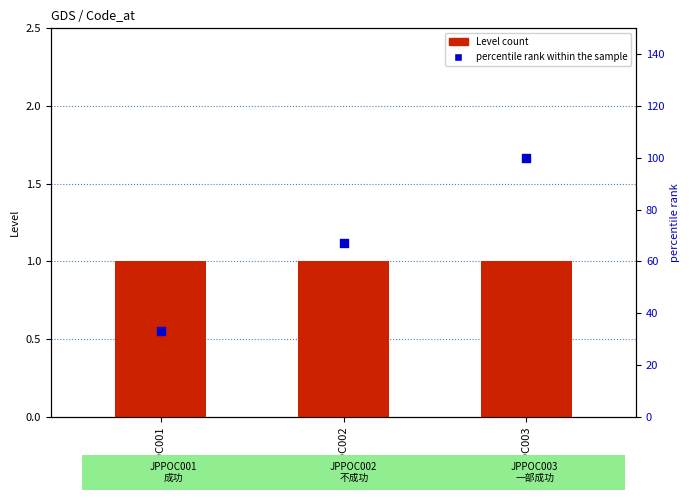

Which series contains the lowest Y value?

Level count